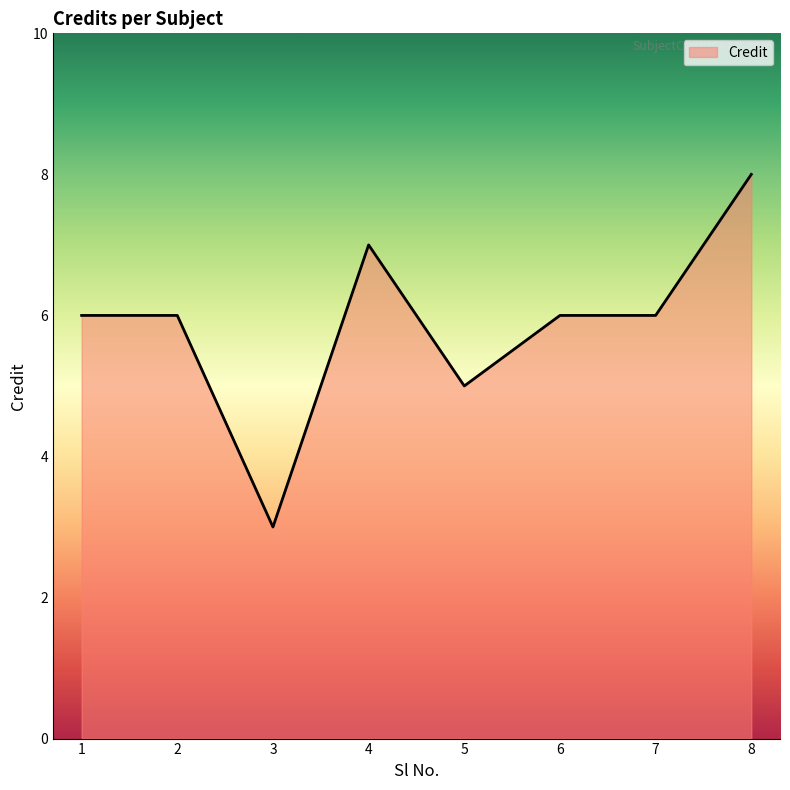

How many lines are shown in the chart?

1